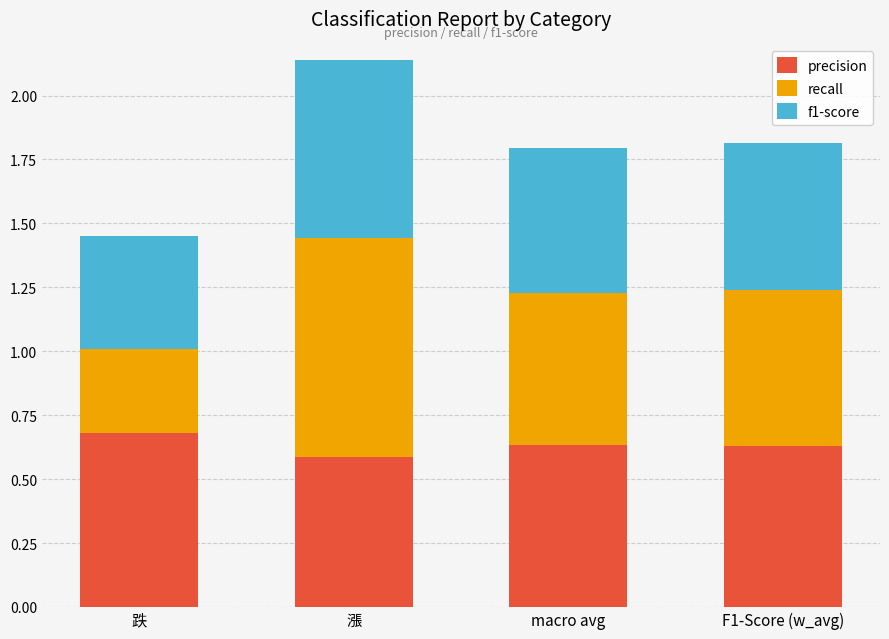

What is the sum of all precision values?

2.5